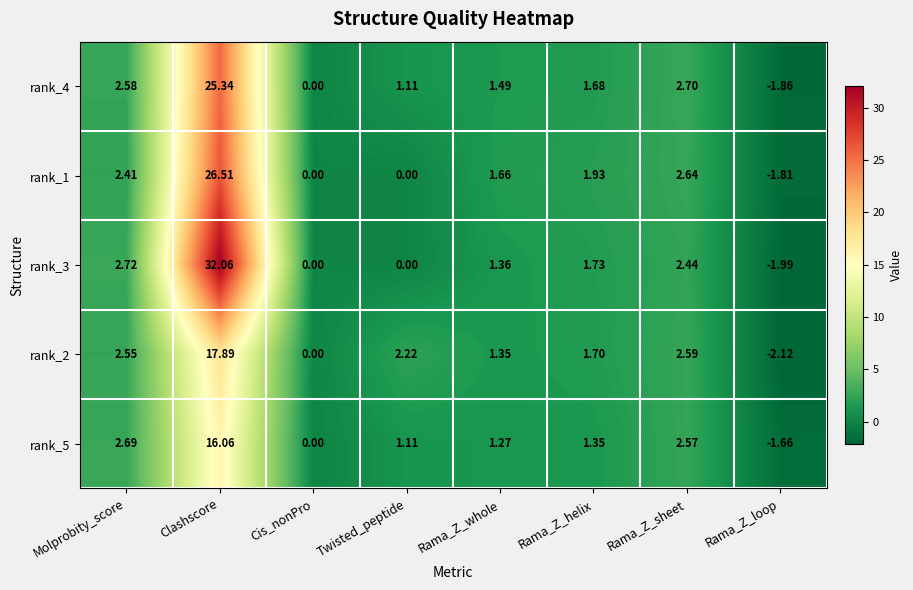

Where is rank_3 nearest to the value 15?

Molprobity_score